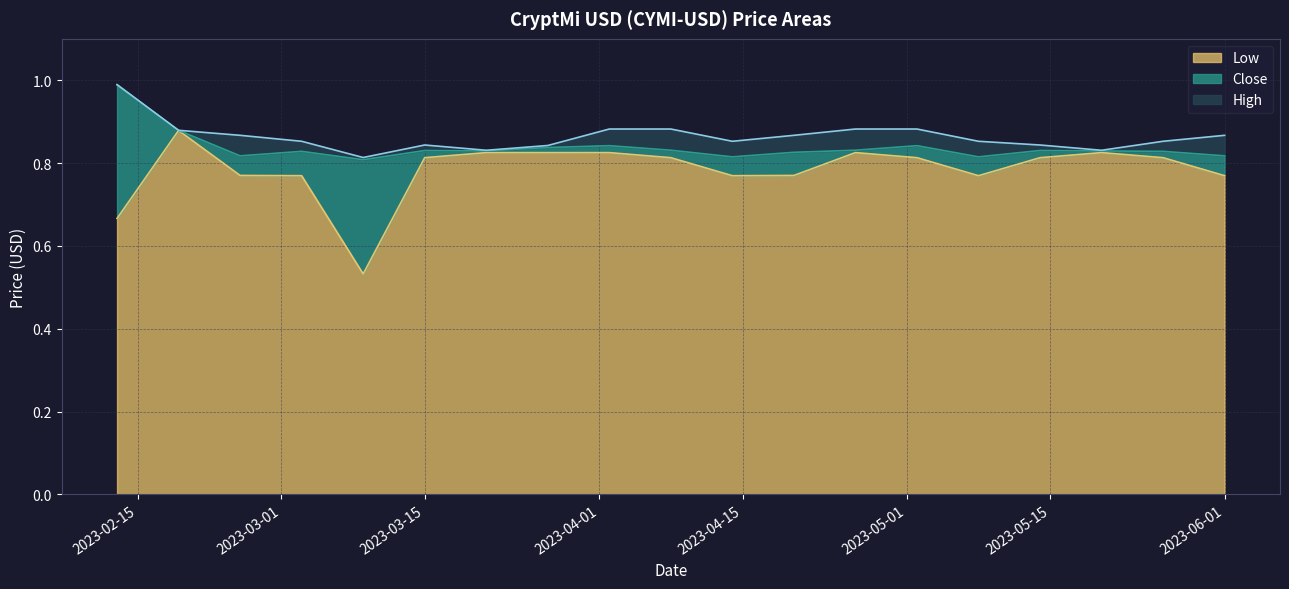

Is it true that High equals 0.9 at 2023-04-14?

True